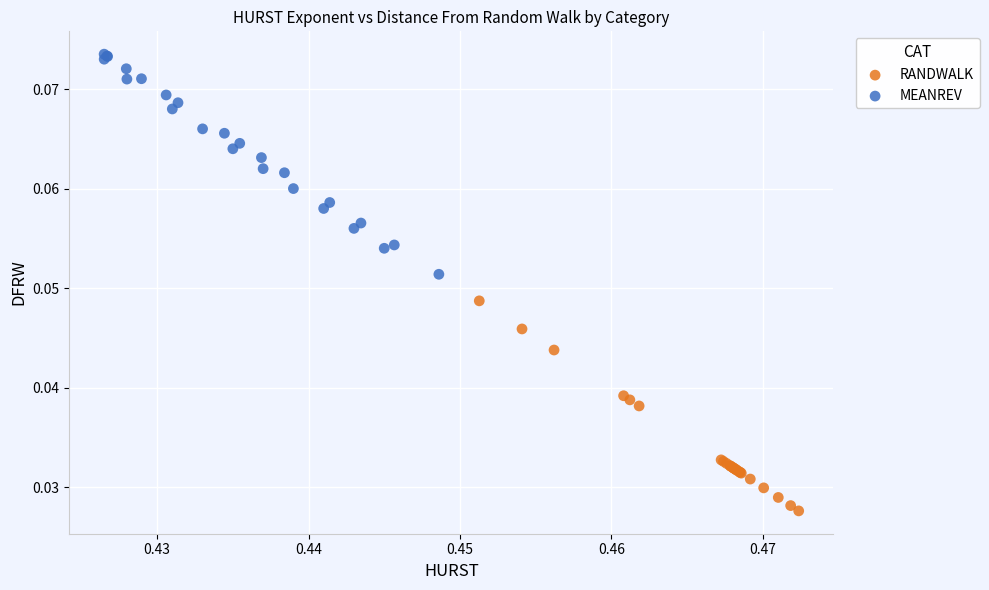

Which series reaches the maximum Y coordinate?

MEANREV